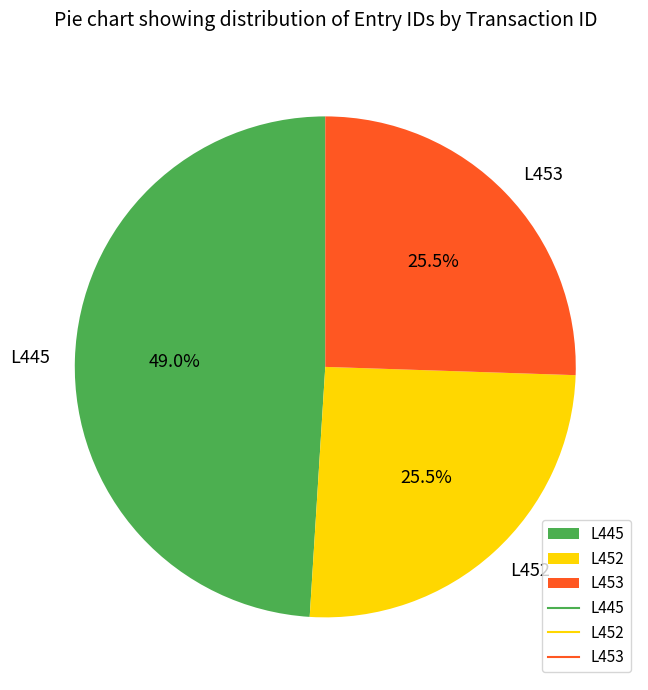

Does any single category account for the majority?

No